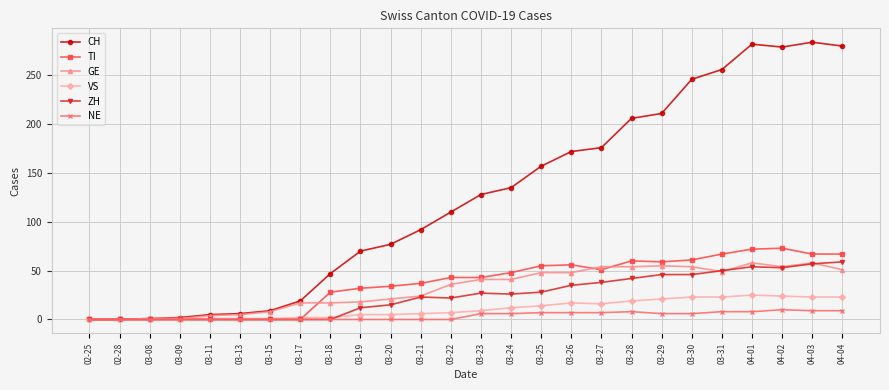

What is the label of the 26th point from the left?

04-04